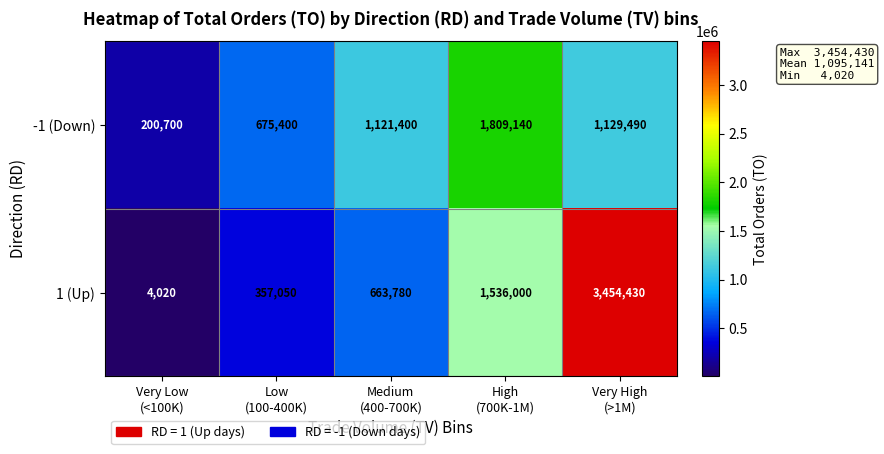

What is the greatest value displayed?

3454430